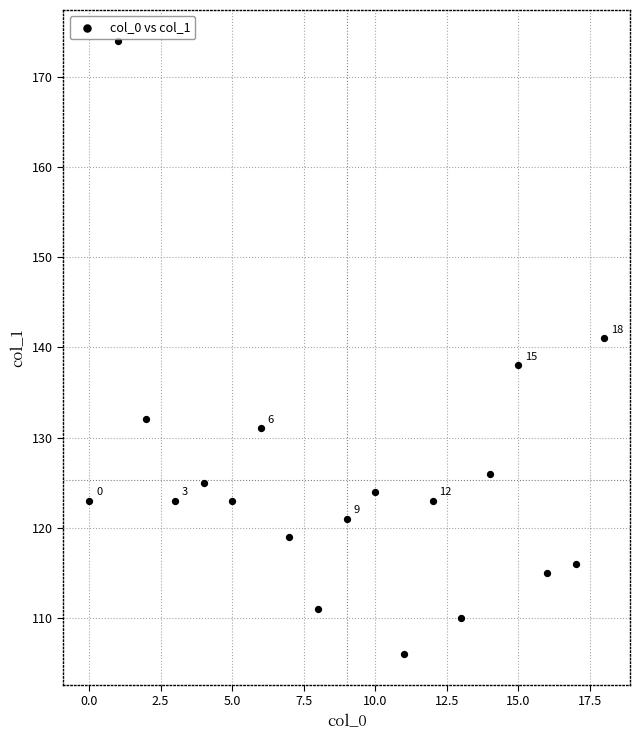

What Y value in the scatter plot is closest to 140?

141